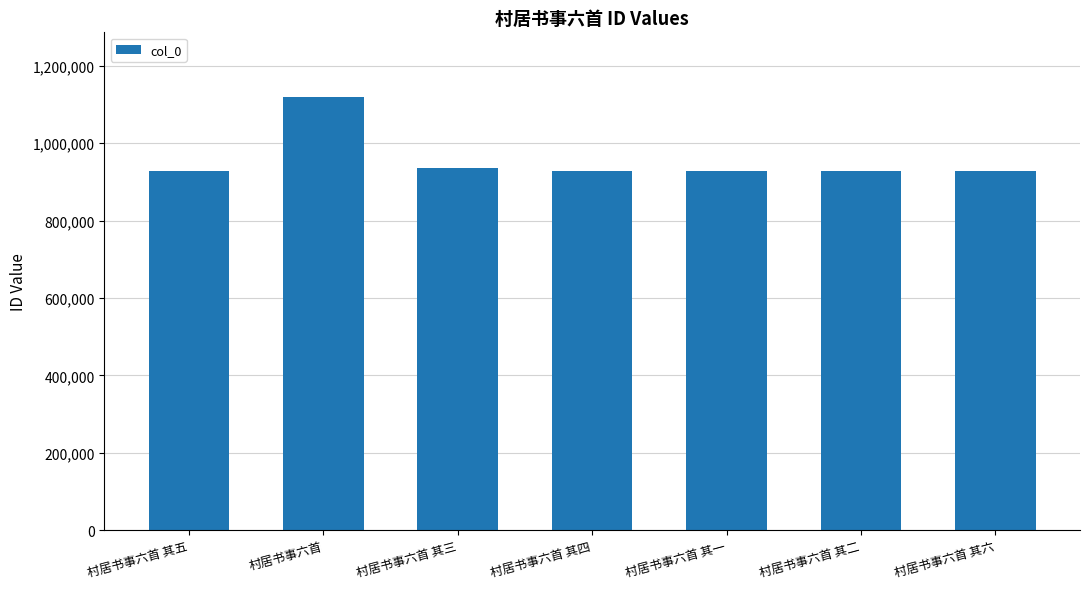

What is the smallest value displayed?

928999